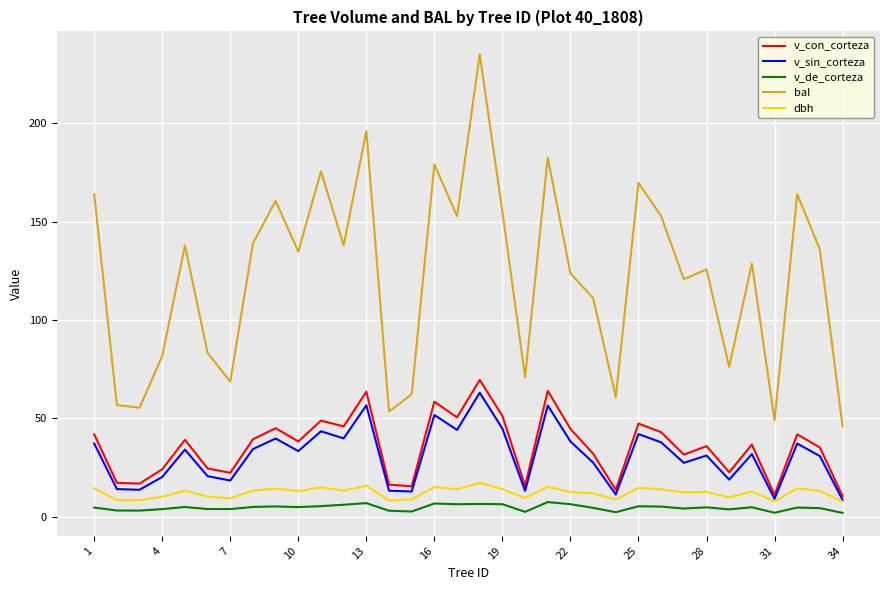

Which series has the largest range (max minus min)?

bal